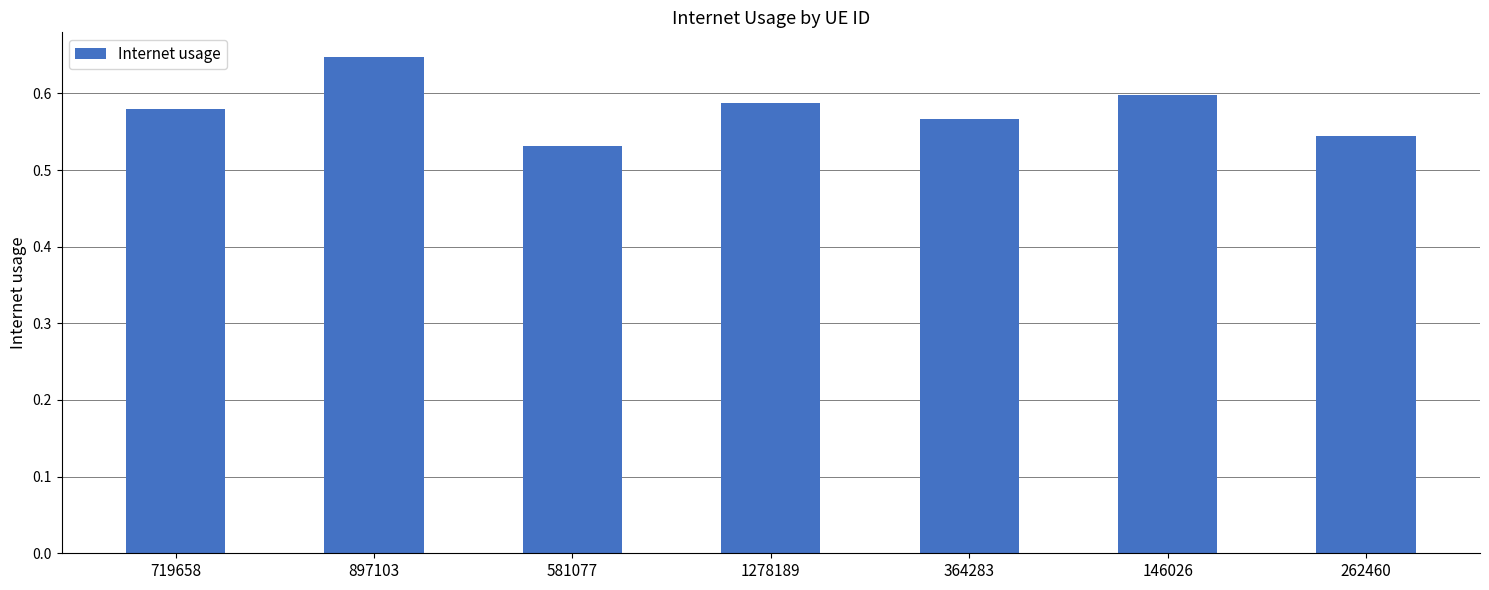

How many distinct data groups are displayed?

1